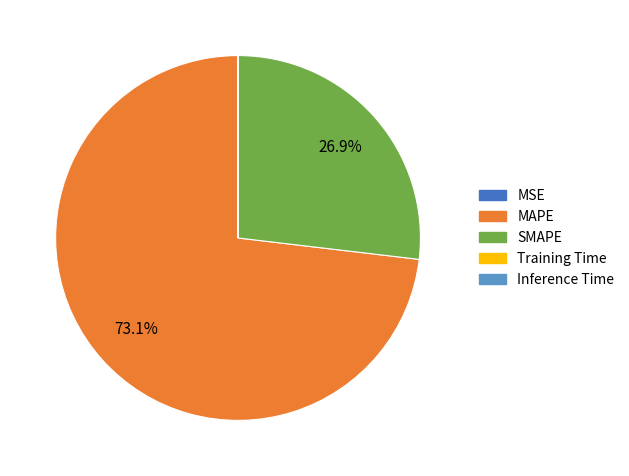

To the nearest percent, what portion does MAPE represent?

73%